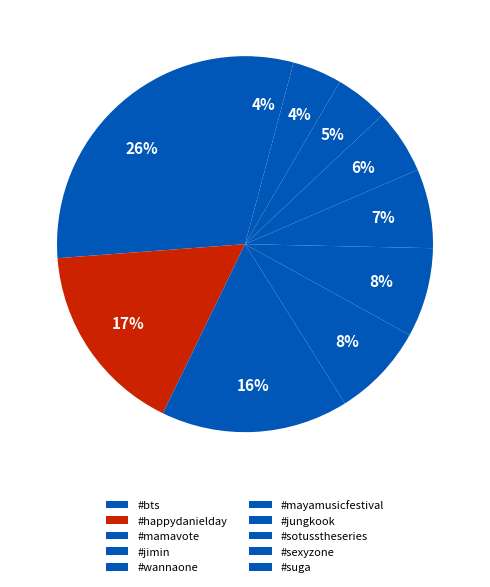

True or false: #sexyzone accounts for 4% of the total.

True